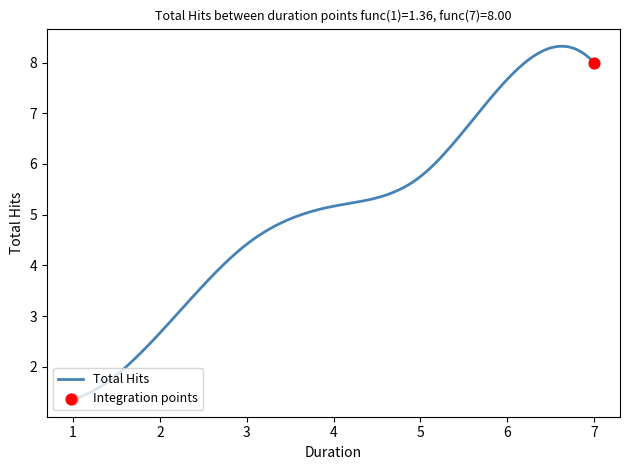

What is the greatest value displayed?

8.3